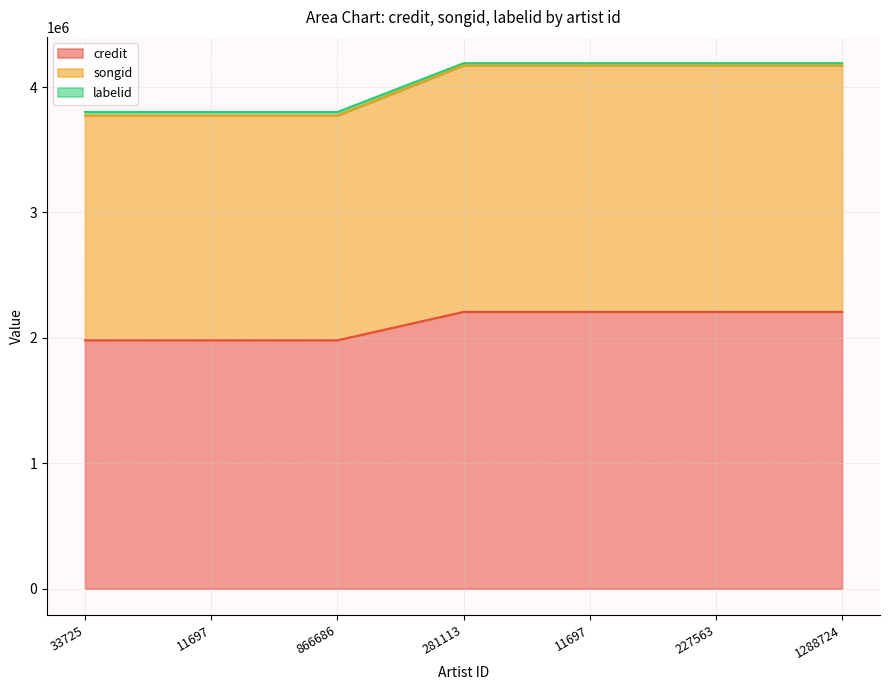

The value of labelid at 11697 is 2868756. True or false?

False